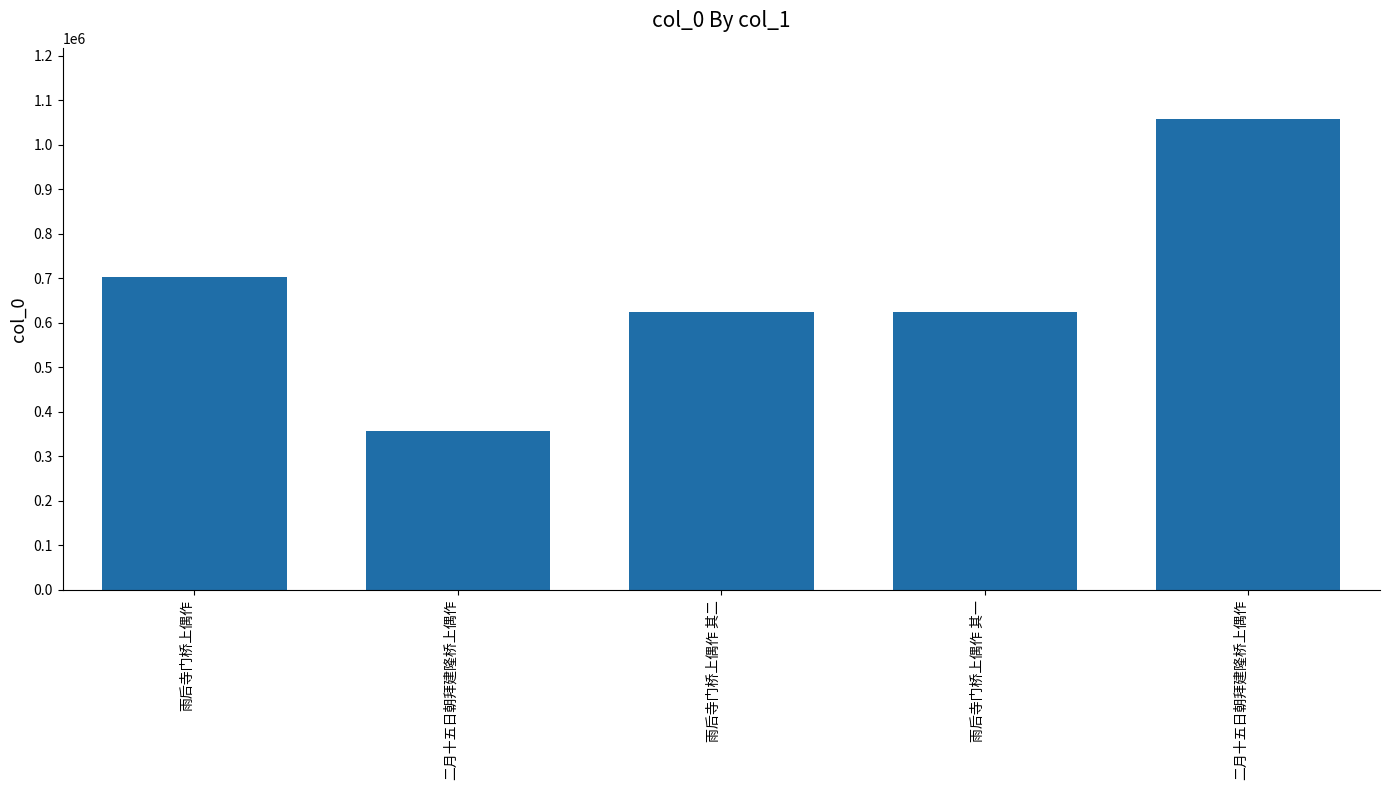

List the labels in order of value, largest first.

二月十五日朝拜建隆桥上偶作, 雨后寺门桥上偶作, 雨后寺门桥上偶作 其二, 雨后寺门桥上偶作 其一, 二月十五日朝拜建隆桥上偶作